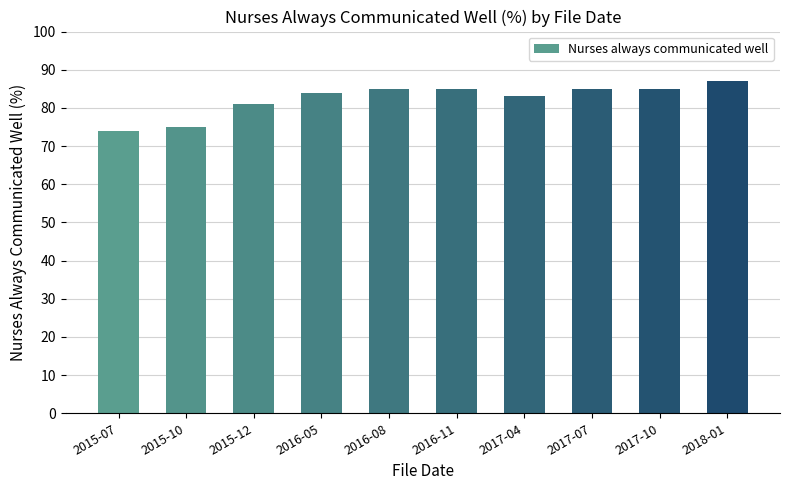

What is the ratio of the value at 2016-05 to the value at 2015-10?

1.1